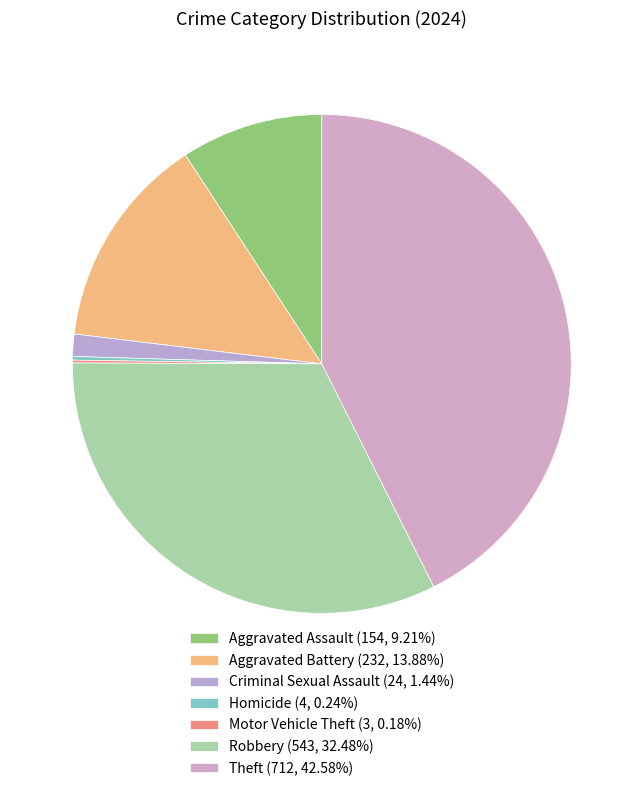

To the nearest percent, what is the combined percentage of Robbery and Theft?

75%